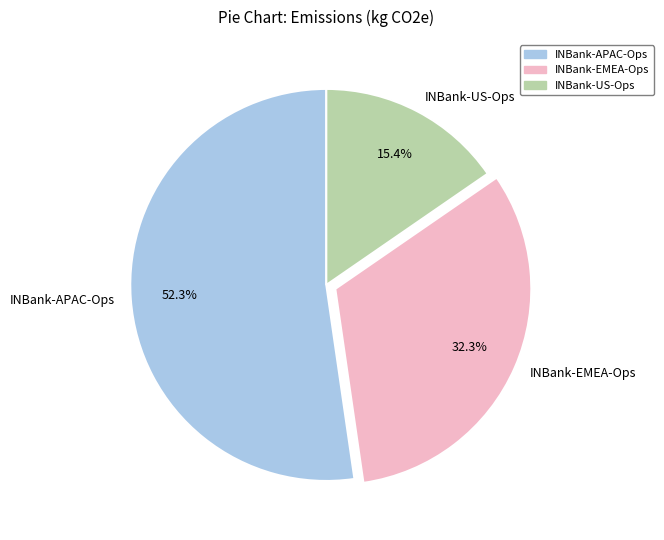

To the nearest percent, what is the difference between the largest and smallest slice percentages?

37%